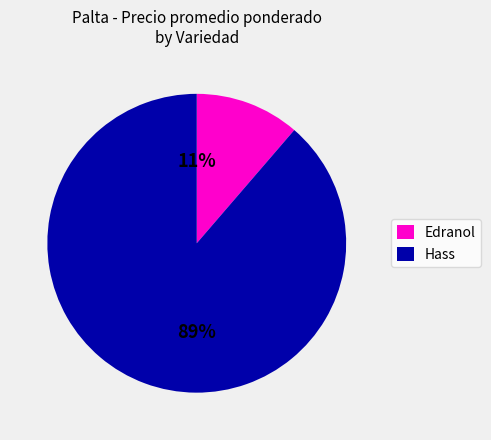

The Hass slice represents 89% of the pie. True or false?

True